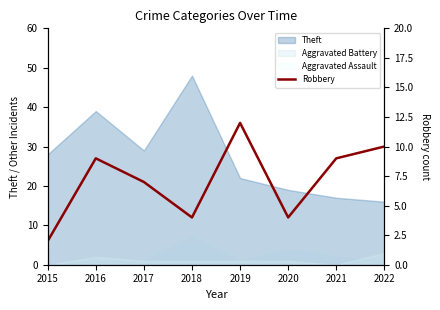

What is the value of the 5th point from the left?

12